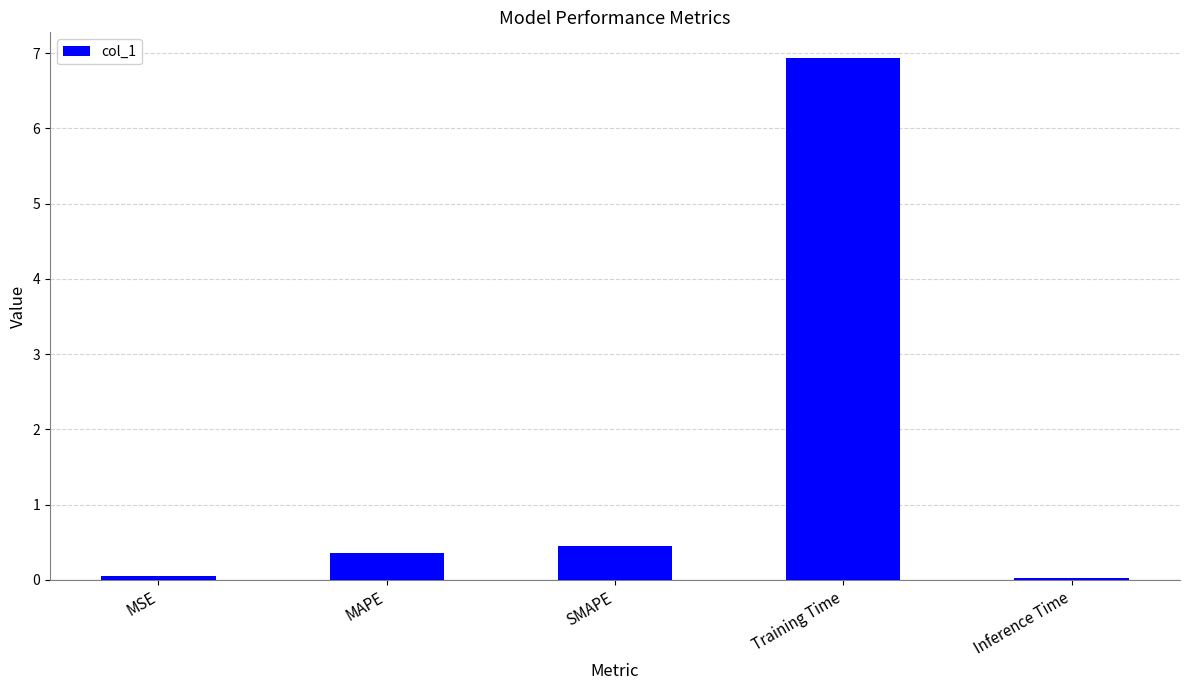

What is the difference between the values at MSE and Training Time?

6.9